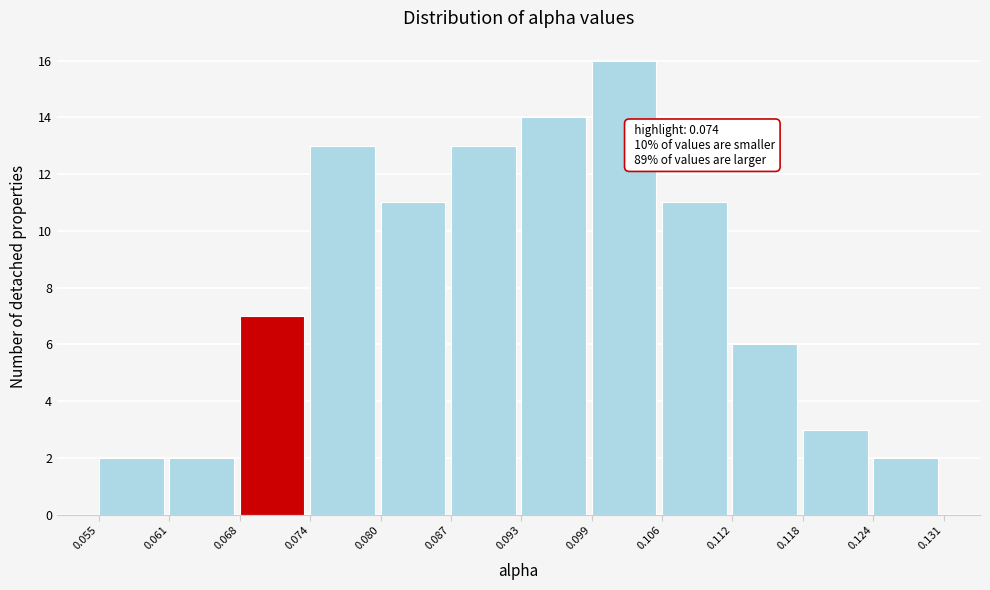

Which range on the x-axis has the tallest bar?

0.099 to 0.106